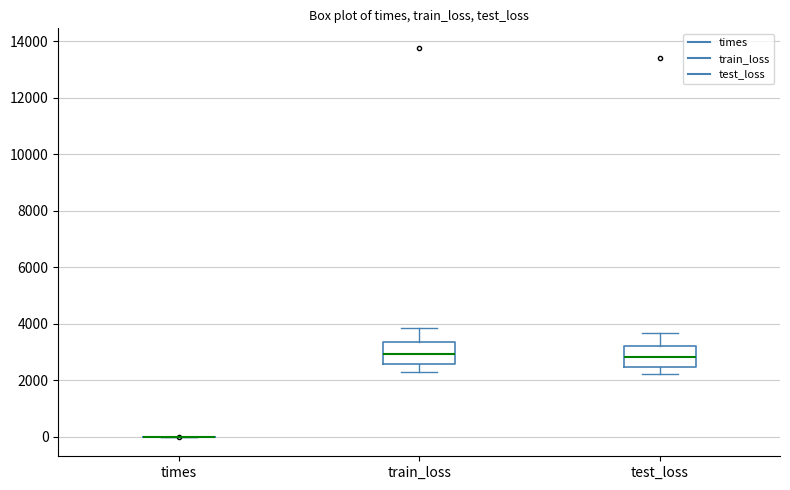

Reading left to right, read every box against the y-axis: the position of its median line, the range the box covers, and the ends of its whiskers. The values are not printed on the chart, so give them approximately, as read against the axis.

times: box collapsed to a line at 0, whiskers 0 to 0
train_loss: median 3000, box 2600 to 3400, whiskers 2400 to 3800
test_loss: median 2800, box 2400 to 3200, whiskers 2200 to 3600